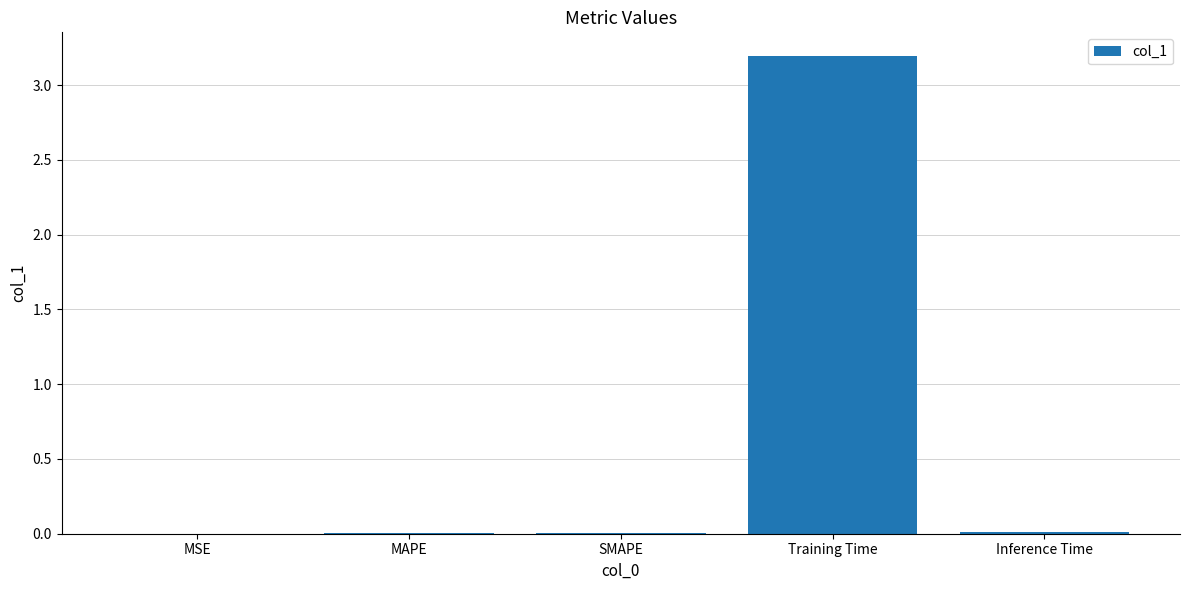

Does the chart contain stacked bars?

No